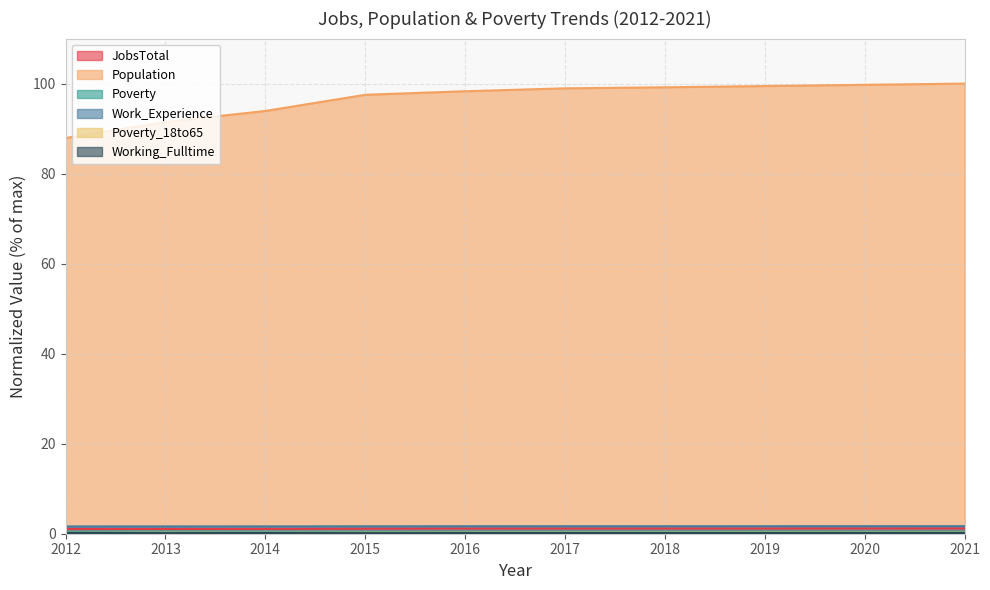

Reading left to right, transcribe all the data shown in this chart.

JobsTotal: 1.1	1.1	1.1	1.1	1.2	1.2	1.2	1.2	1.2	1.2
Population: 87.9	91.5	93.9	97.5	98.3	98.9	99.2	99.5	99.7	100.0
Poverty: 0.4	0.5	0.4	0.4	0.4	0.4	0.4	0.4	0.5	0.5
Work_Experience: 1.6	1.6	1.6	1.6	1.7	1.7	1.7	1.7	1.7	1.7
Poverty_18to65: 0.2	0.2	0.2	0.2	0.2	0.2	0.3	0.3	0.3	0.3
Working_Fulltime: 0.2	0.1	0.1	0.1	0.1	0.1	0.2	0.2	0.2	0.2